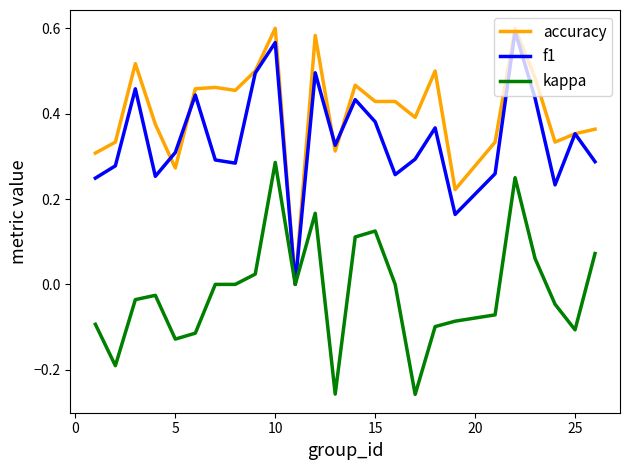

Which series has the largest range (max minus min)?

accuracy